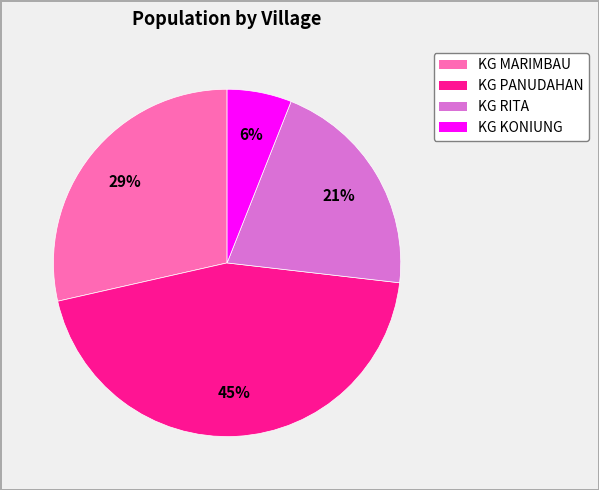

Approximately how many times larger is the value at KG PANUDAHAN compared to KG MARIMBAU?

1.6